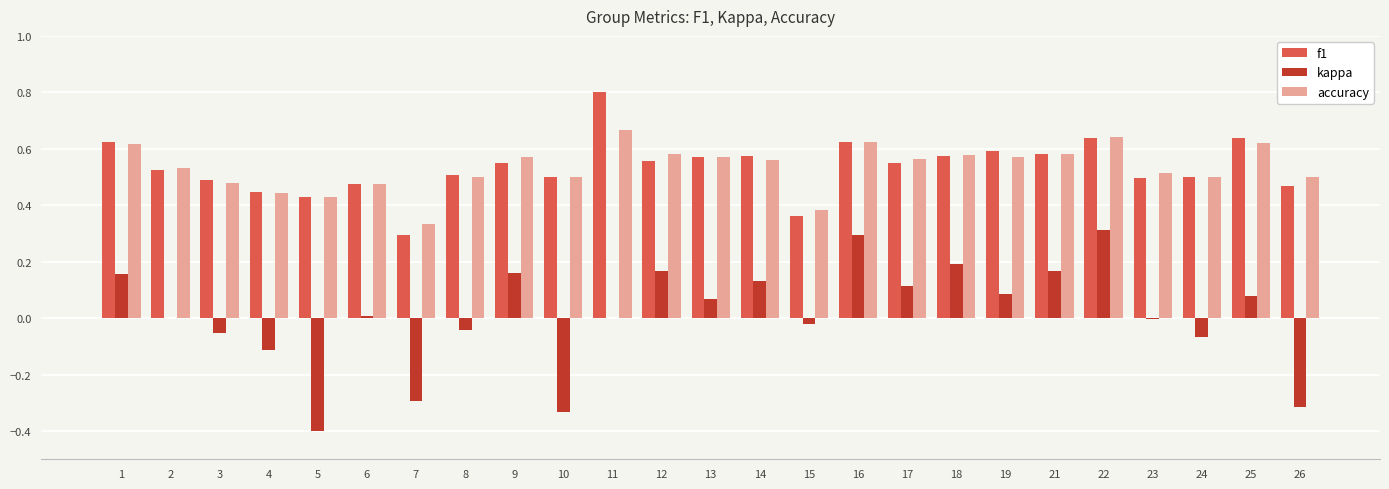

What is the total value across all series at 13?

1.2